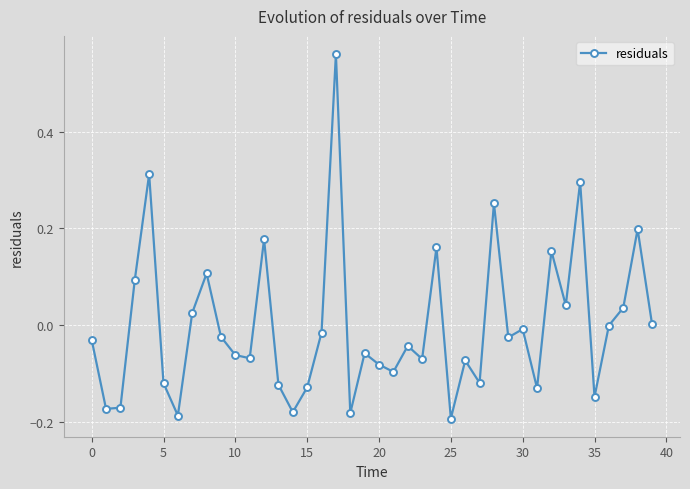

How many points are lower than both their immediate neighbors (excluding endpoints)?

13